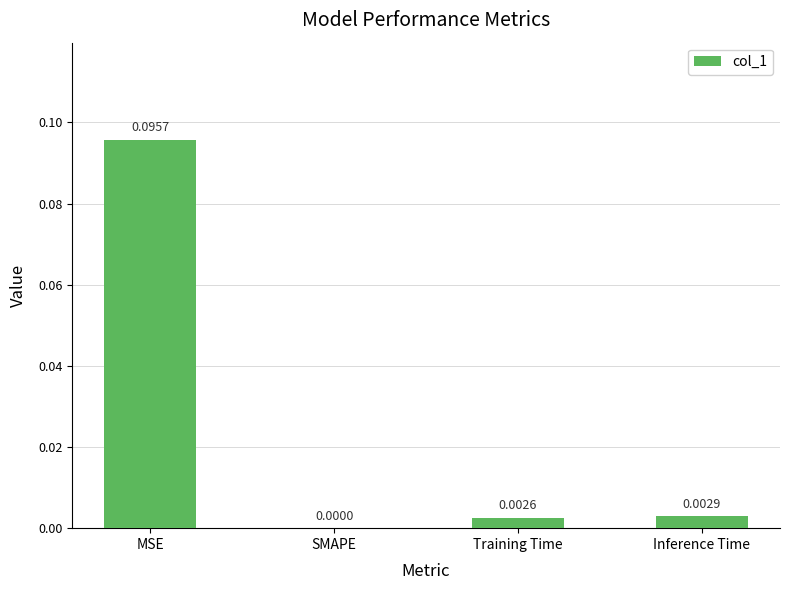

Does the chart contain stacked bars?

No